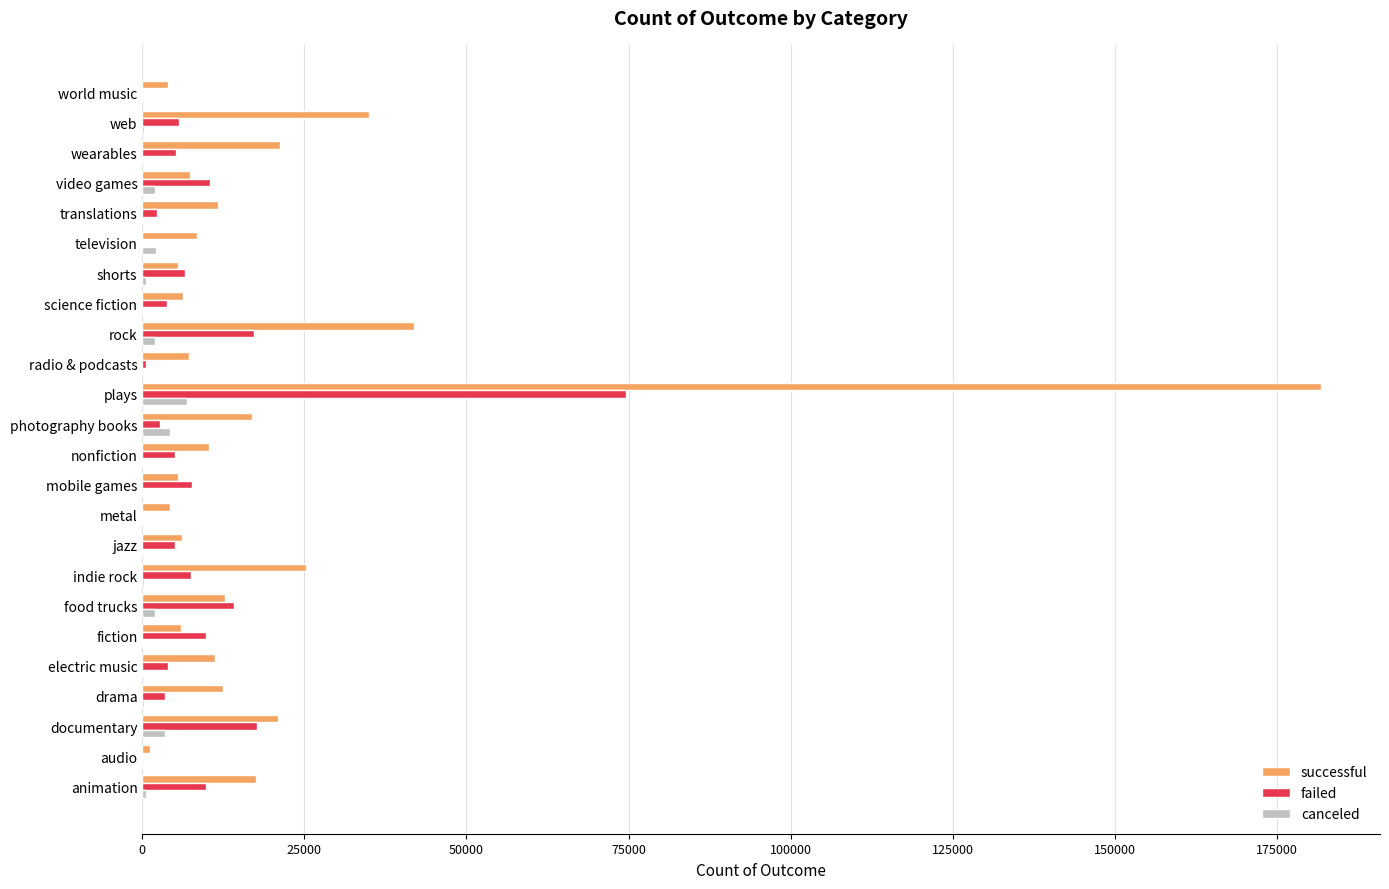

Which series has the largest total across all categories?

successful